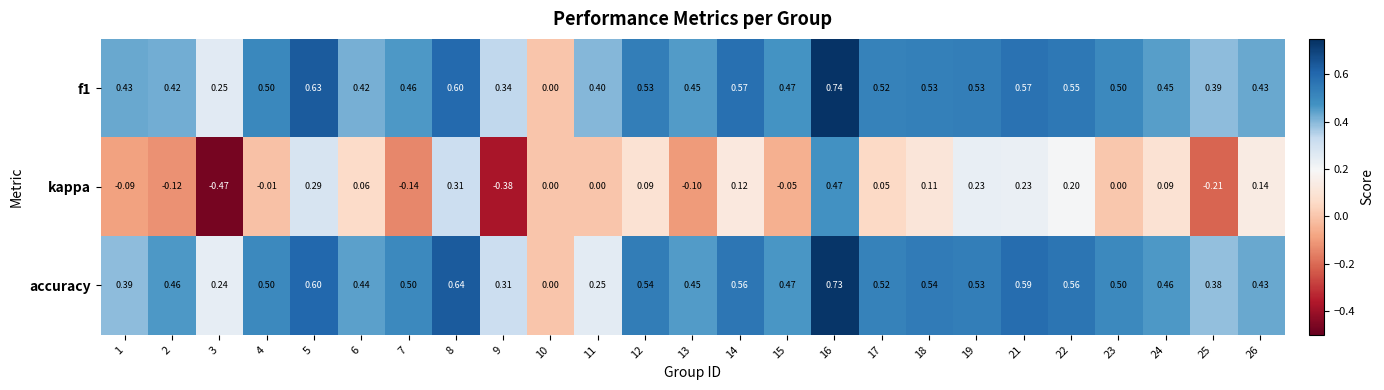

Is the value of kappa at 16 greater than the value of accuracy at 17?

No